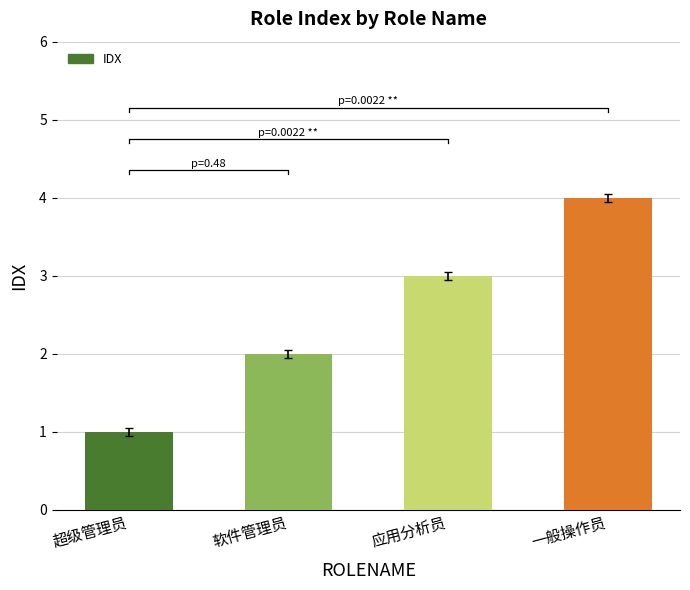

Which category has the highest value across all series?

一般操作员